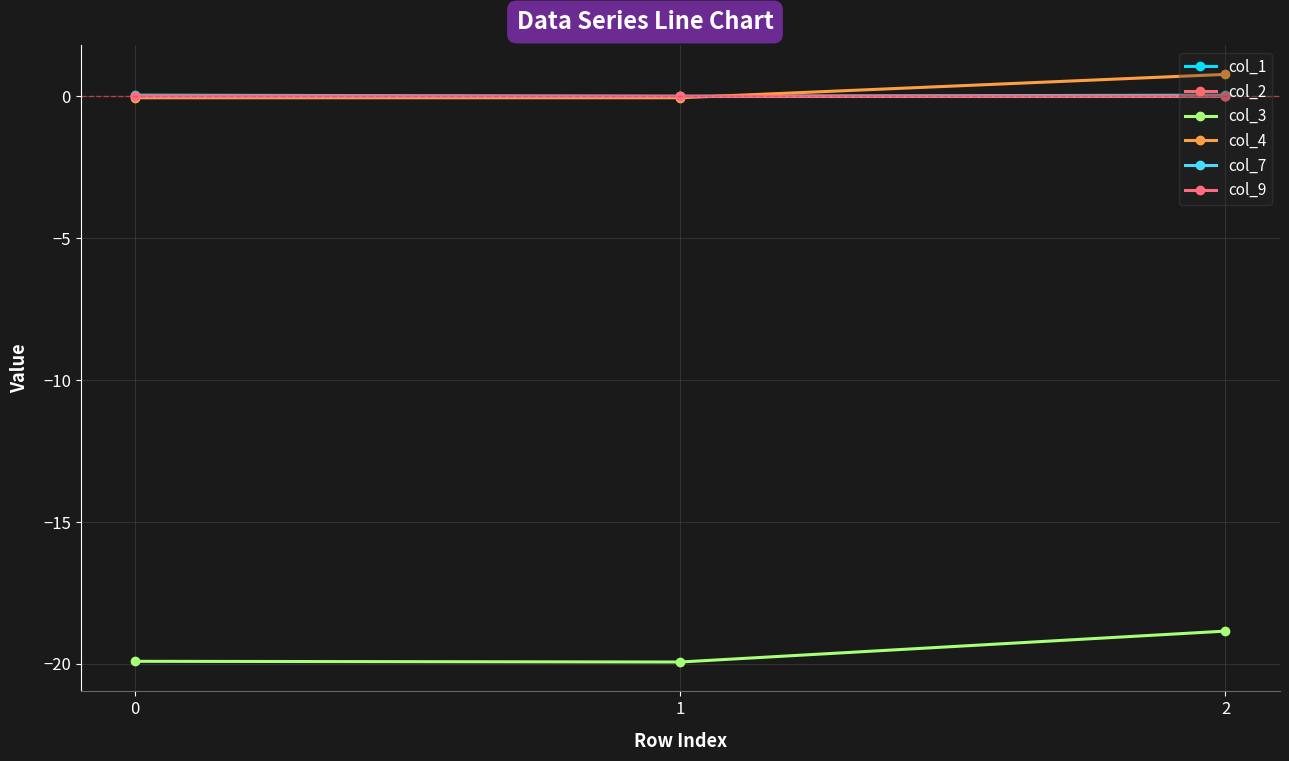

The value of col_2 at 2 is 0.0. True or false?

True